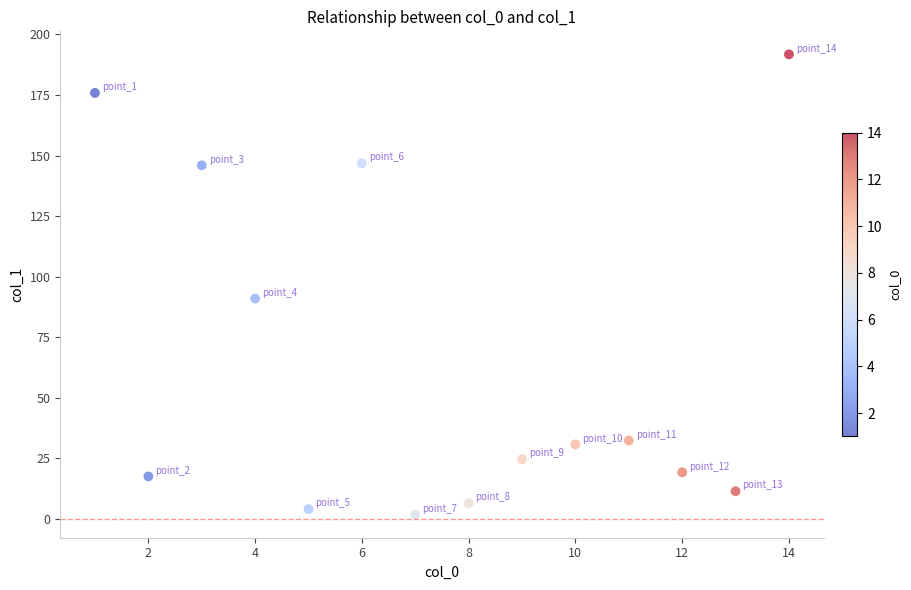

What is the range of Y values (max minus min)?

190.0